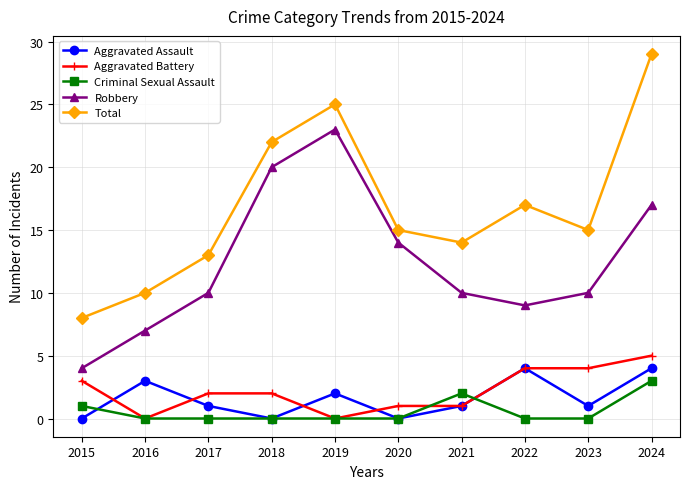

Count the number of data series in this chart.

5